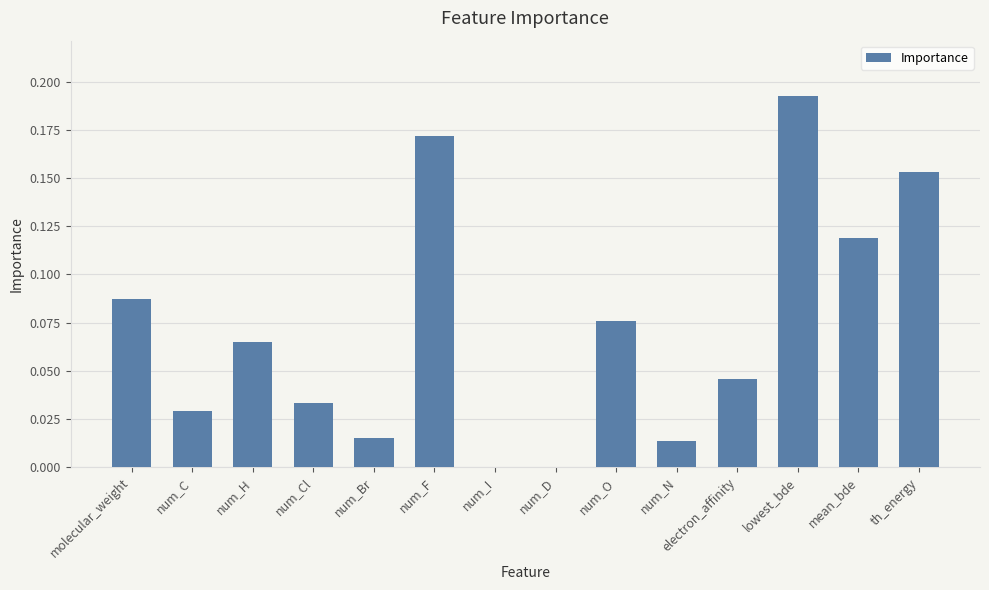

Between num_D and num_N, which is larger?

num_N